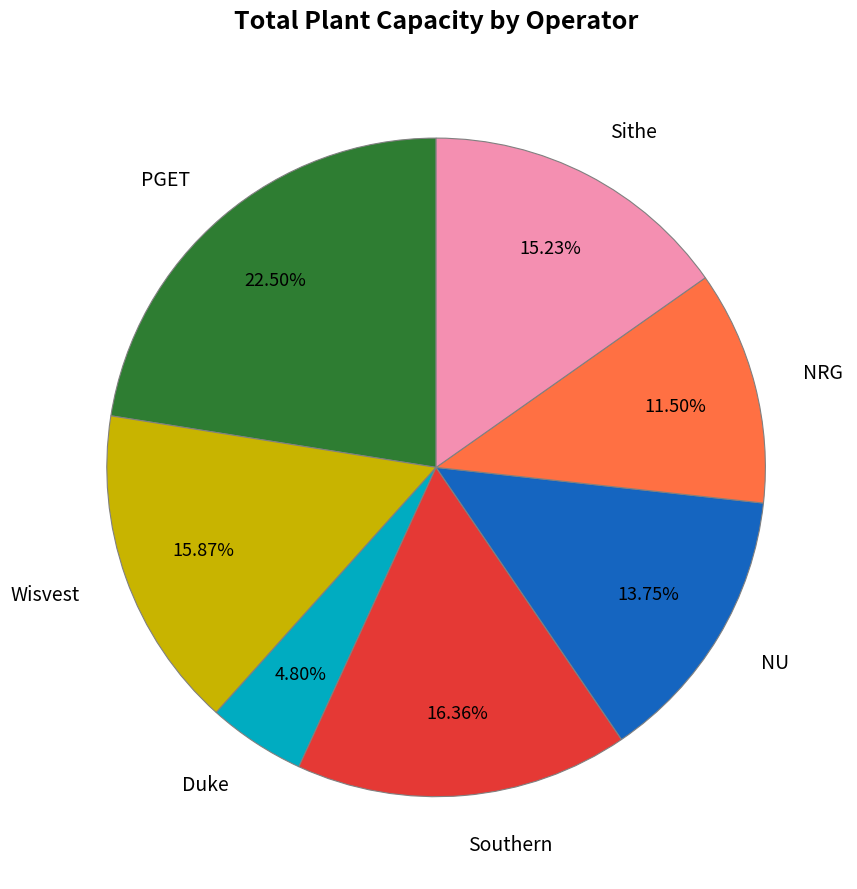

How much of the chart is everything except Sithe?

84.8%